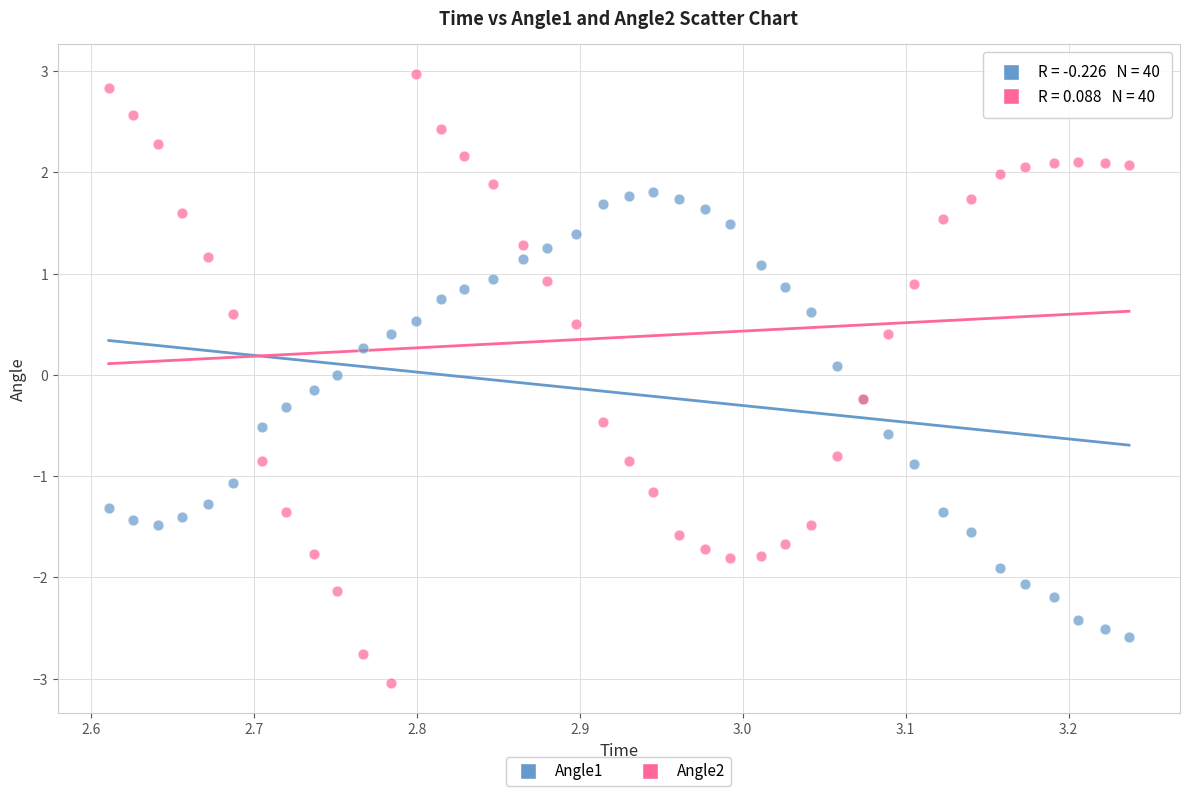

What is the X range (max minus min) for the scatter plot?

0.6